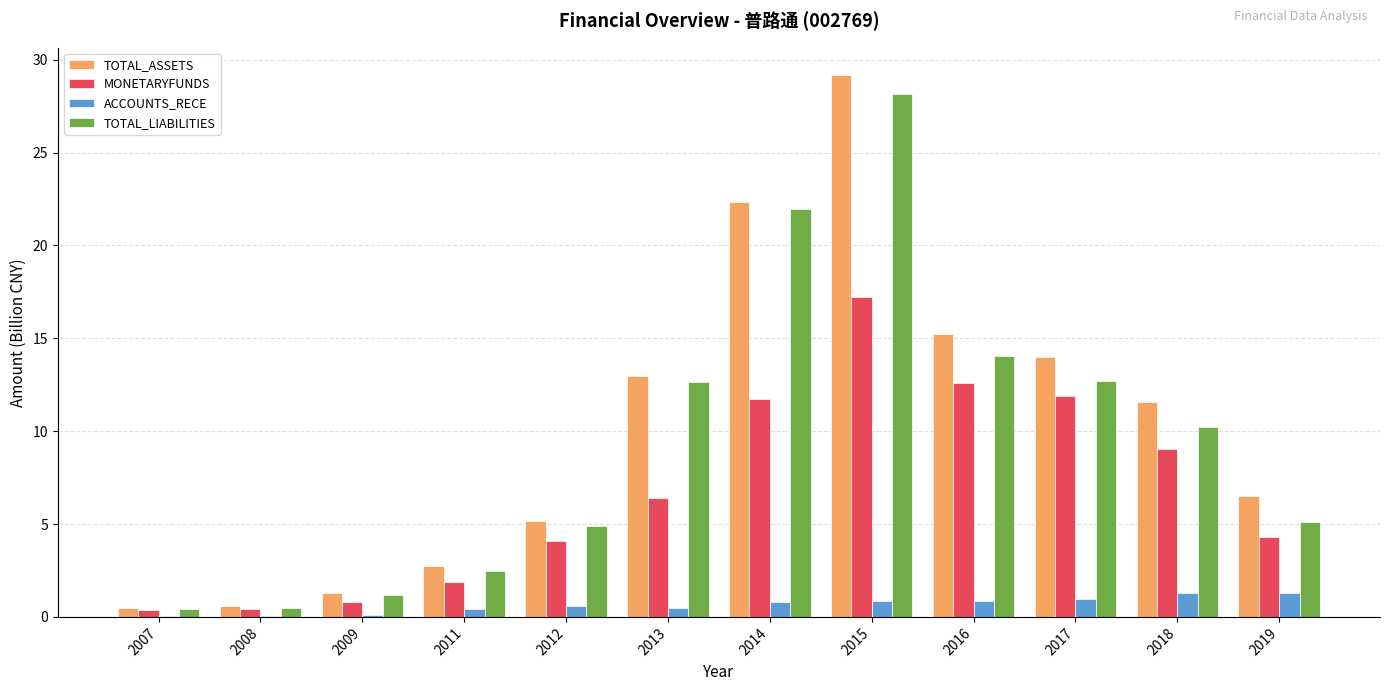

The value of TOTAL_ASSETS at 2017 is 6.0. True or false?

False